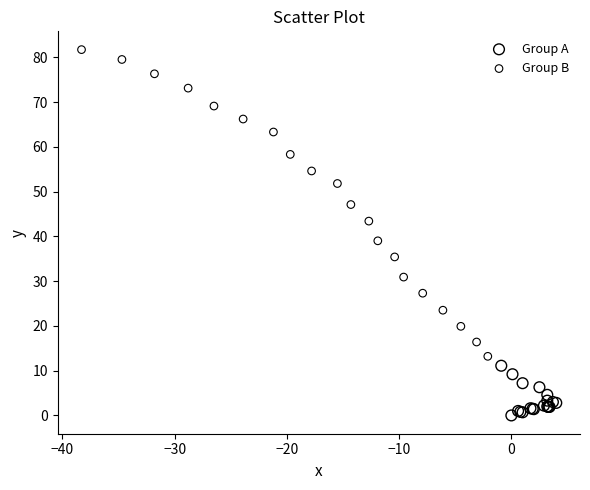

Which series has the largest Y range (max minus min)?

Group B